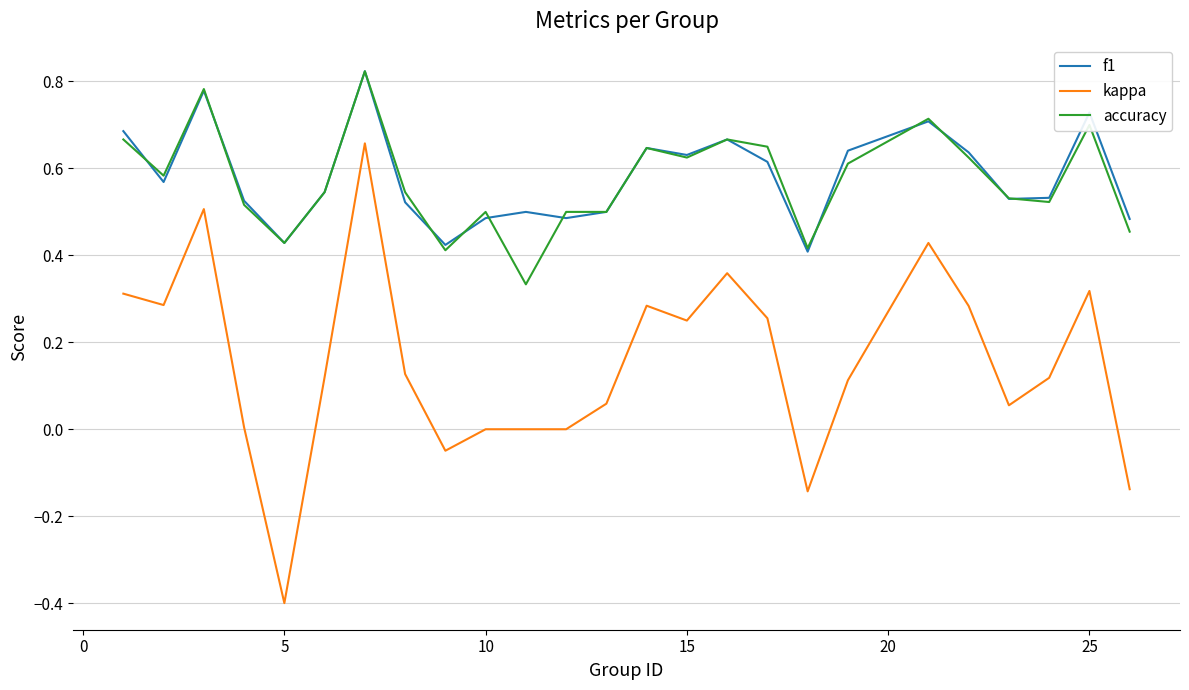

True or false: accuracy and kappa cross at least once.

False